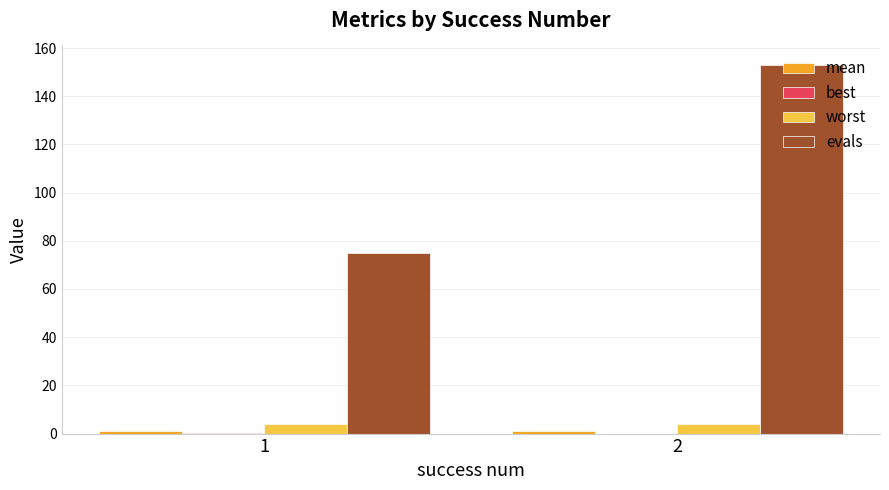

How many distinct data groups are displayed?

4